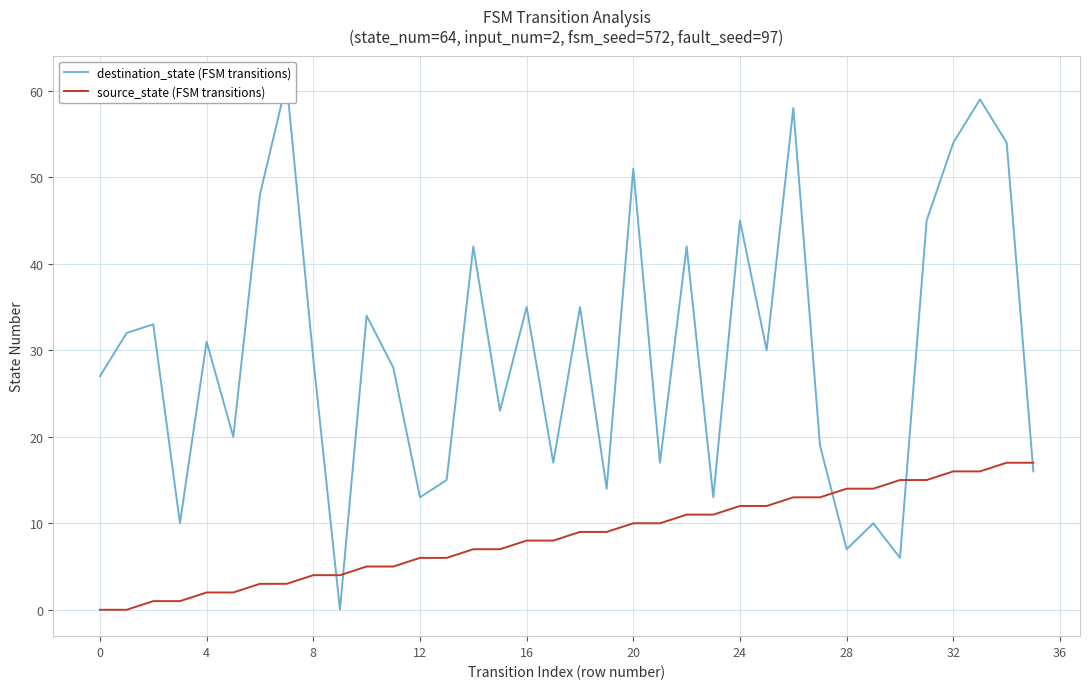

Rank the series at 36 from highest to lowest value.

destination_state (FSM transitions), source_state (FSM transitions)